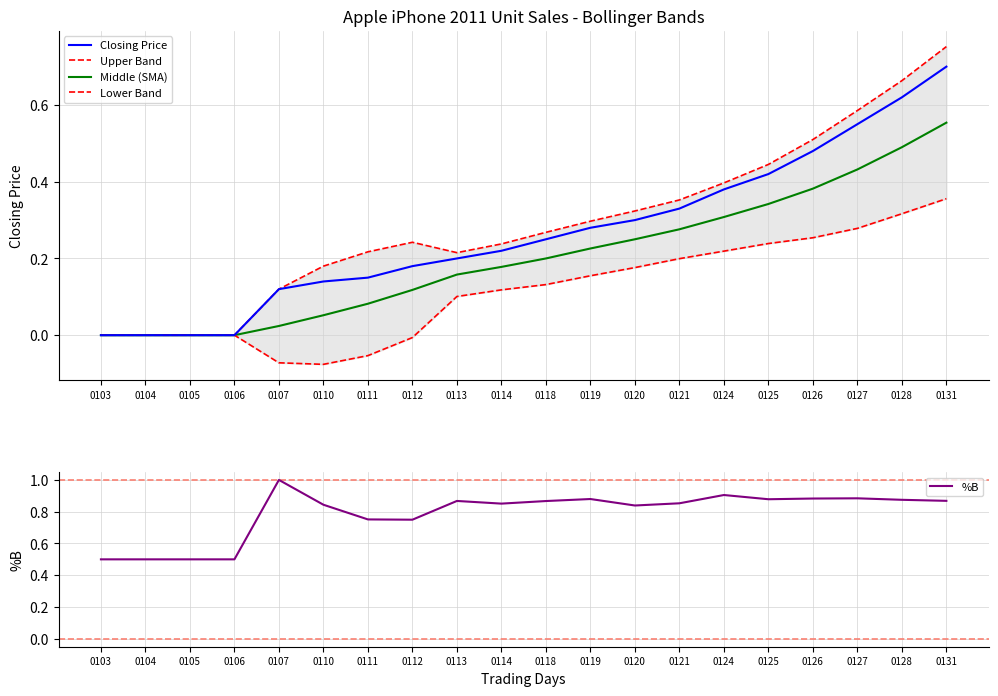

What is the value of the Lower Band point at the 11th from the left?

0.1